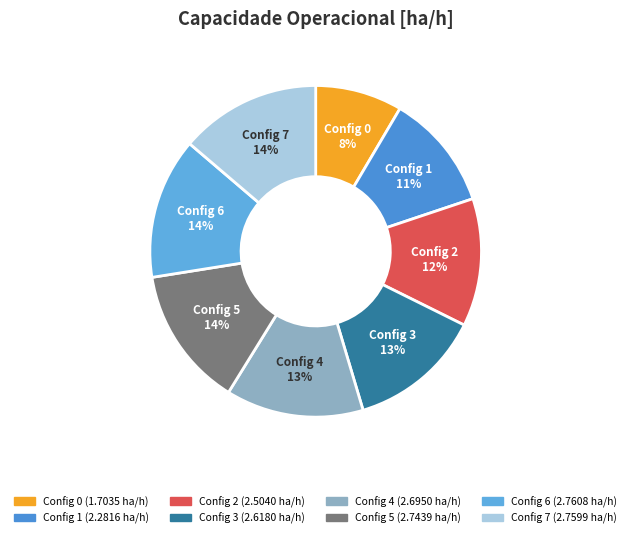

Is Config 6 the majority of the pie?

No